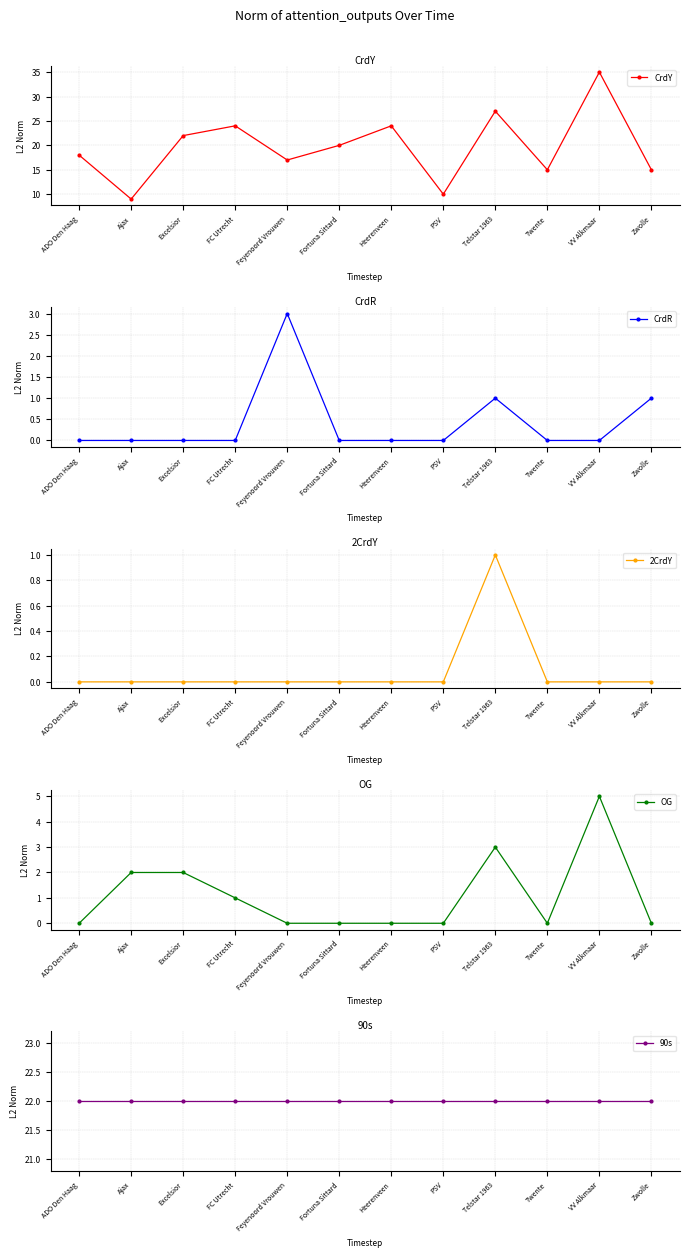

How many lines are shown in the chart?

5